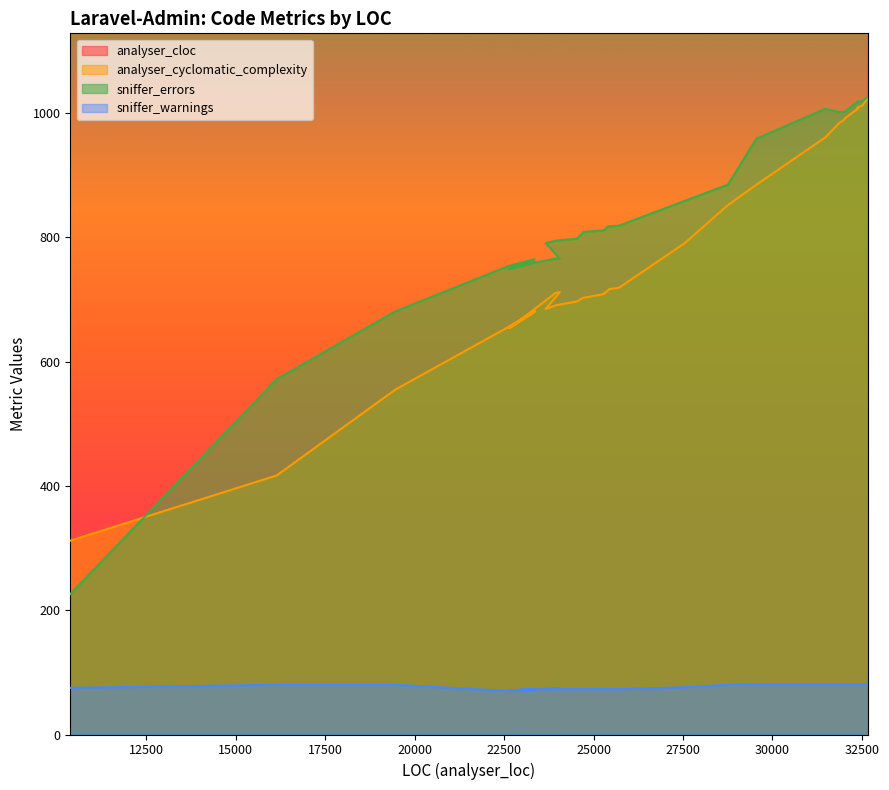

What is the minimum value shown in the chart?

70